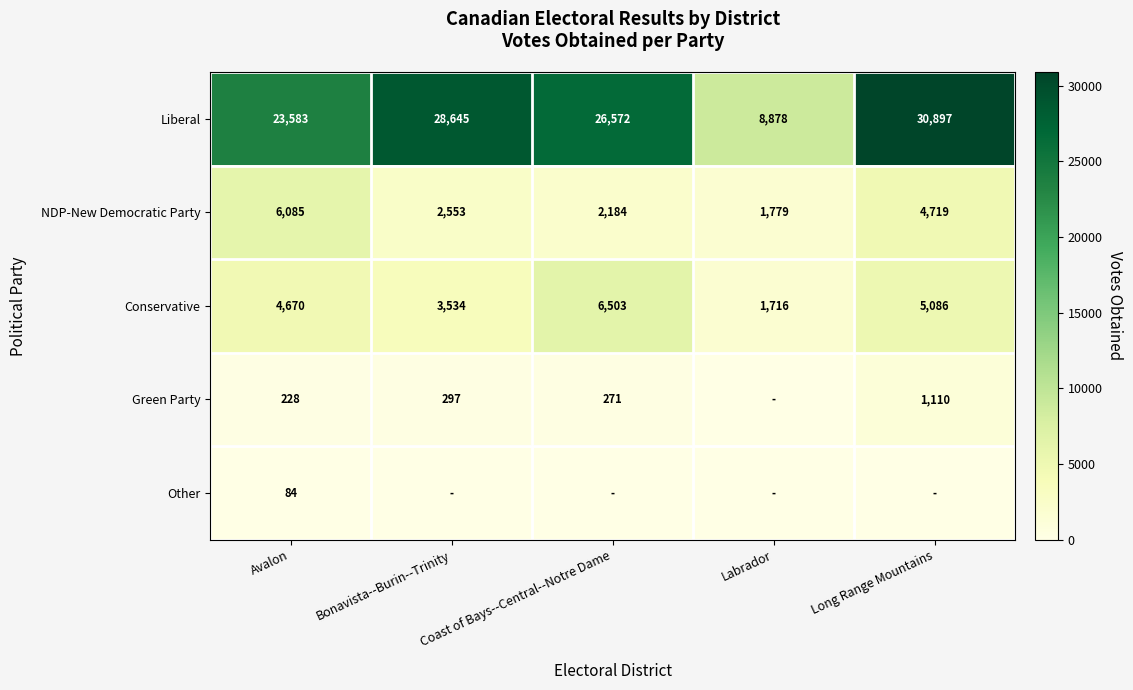

Rank the categories by NDP-New Democratic Party value from highest to lowest.

Avalon, Long Range Mountains, Bonavista--Burin--Trinity, Coast of Bays--Central--Notre Dame, Labrador